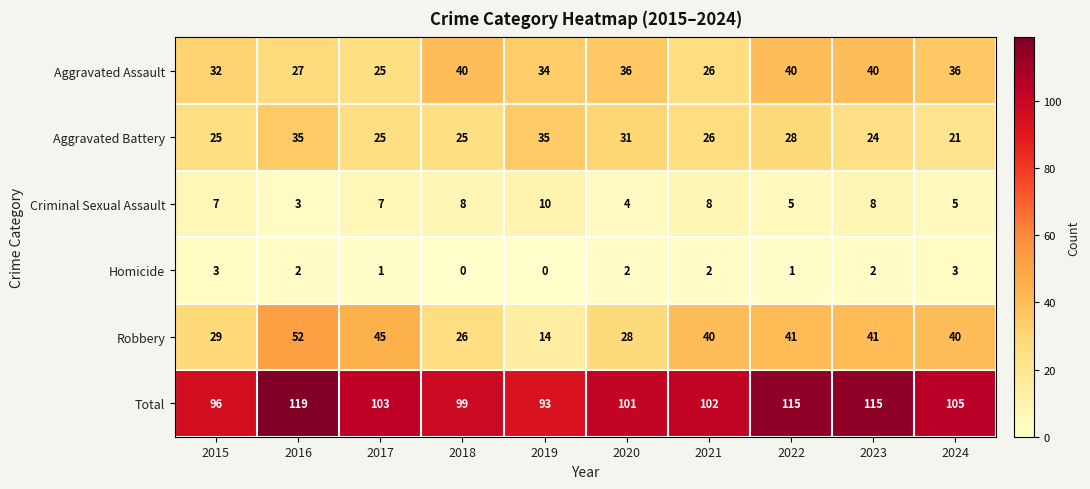

Which label corresponds to the largest value in the chart?

2016